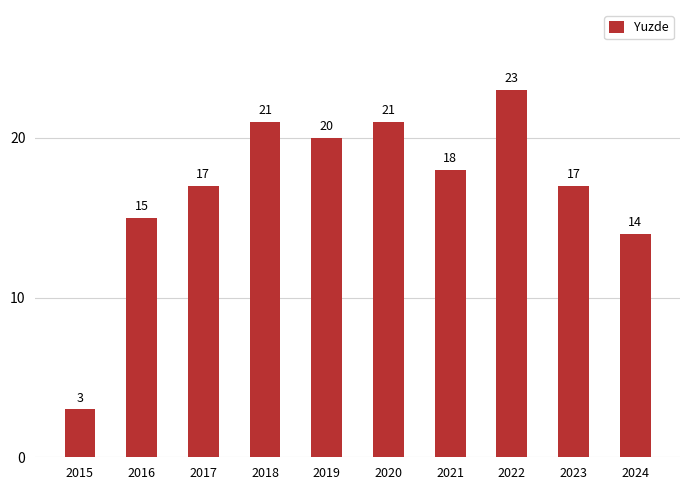

True or false: the data shows 35 at 2018.

False